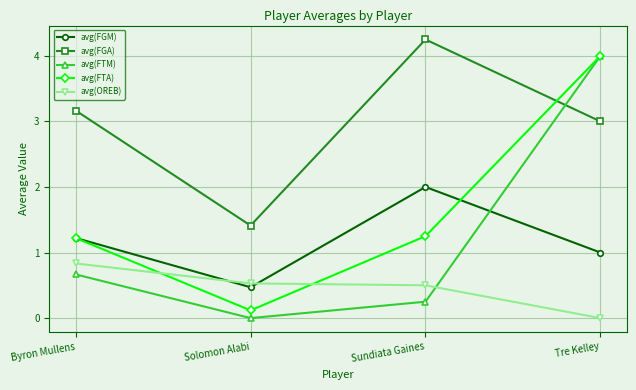

What value does the avg(FTM) series have at Byron Mullens?

0.7